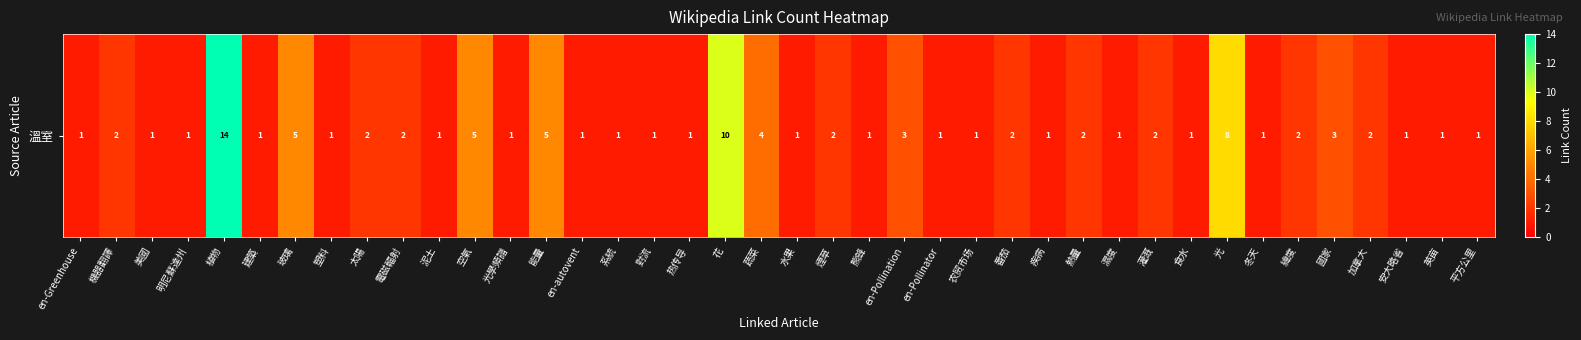

Is it true that the value at en-Pollination is 3?

True